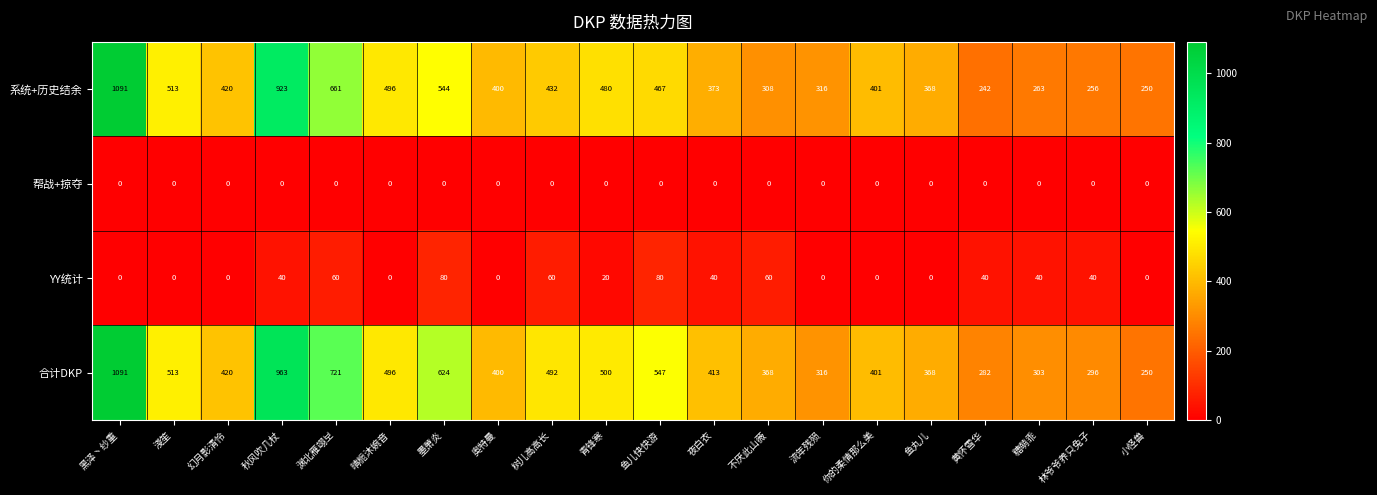

How many positive values does the YY统计 series have?

11